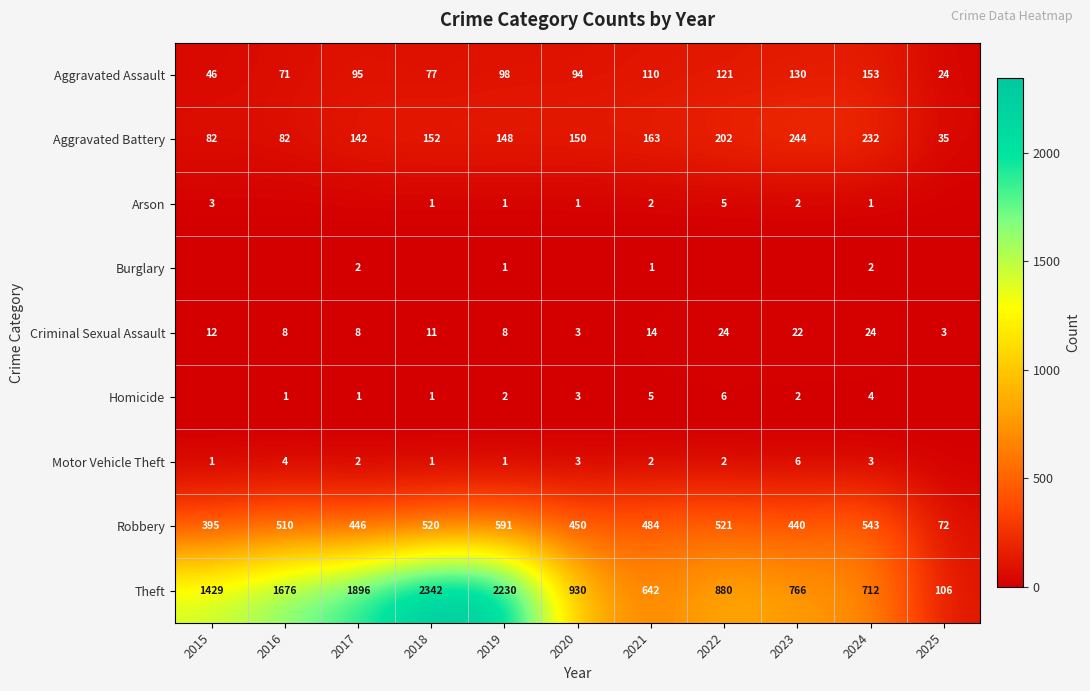

At which category does the chart reach its minimum across all series?

2016